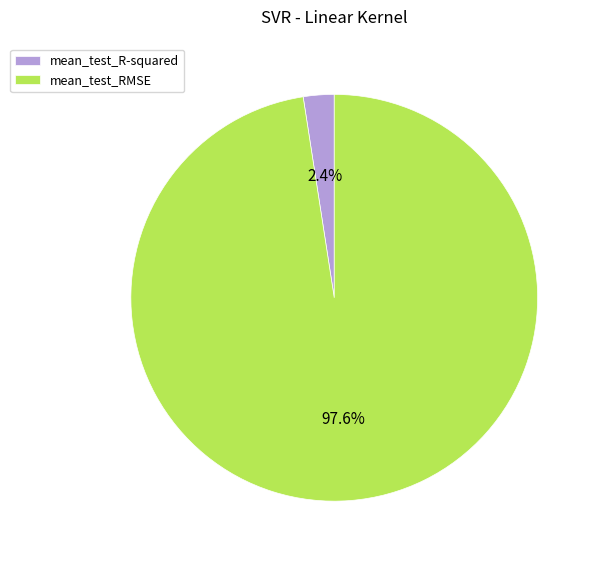

Rank the categories by value from lowest to highest.

mean_test_R-squared, mean_test_RMSE